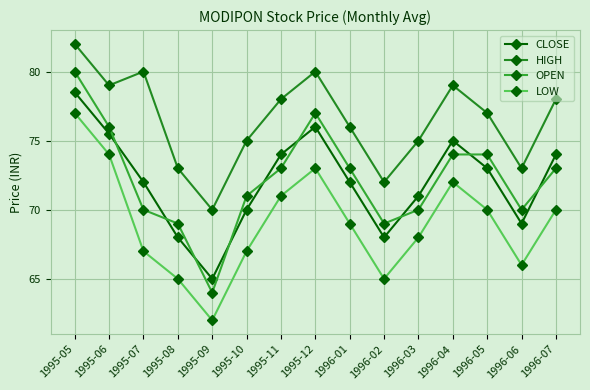

At which category is the sum across all series the highest?

1995-05